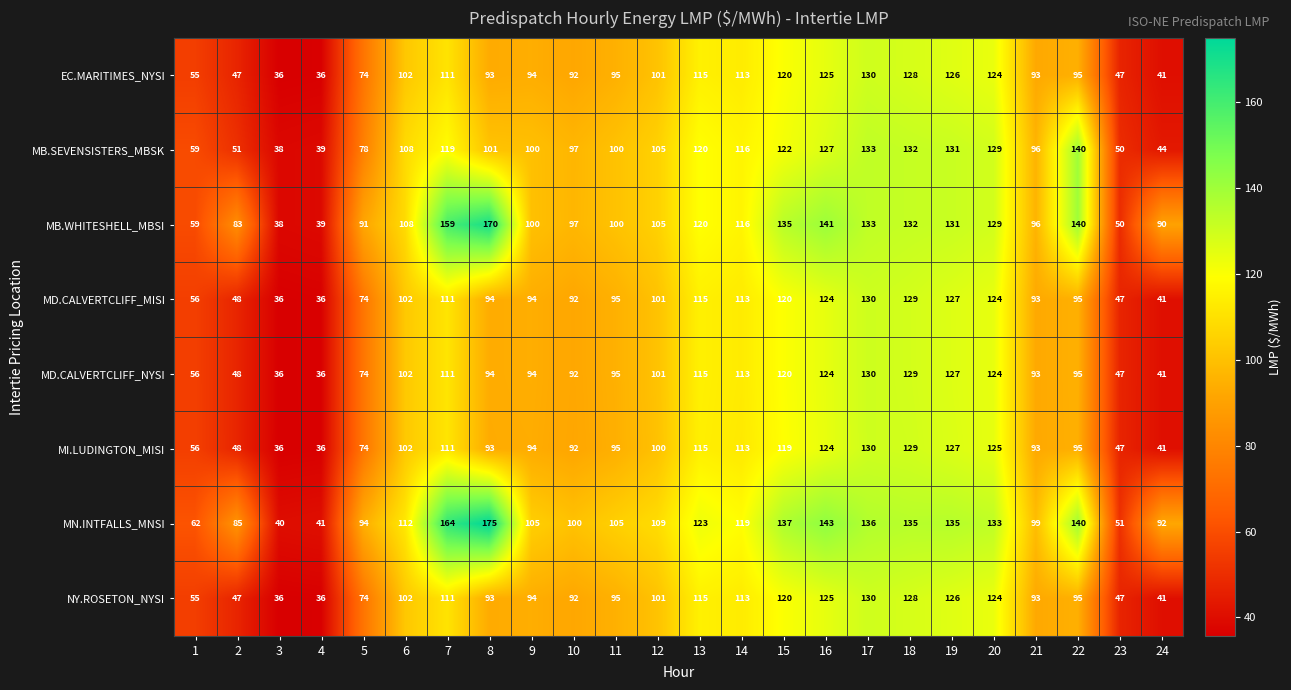

What is the lowest value of the NY.ROSETON_NYSI series?

36